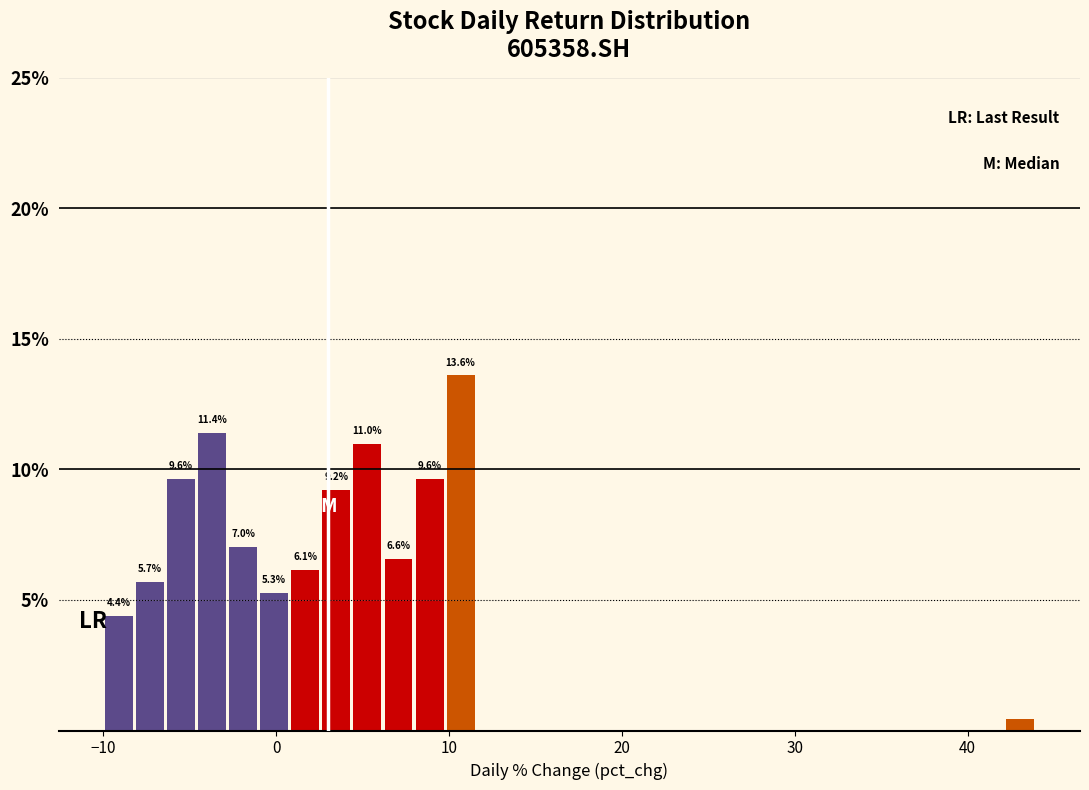

Read against the x-axis, roughly where is the centre of the tallest bar?

11